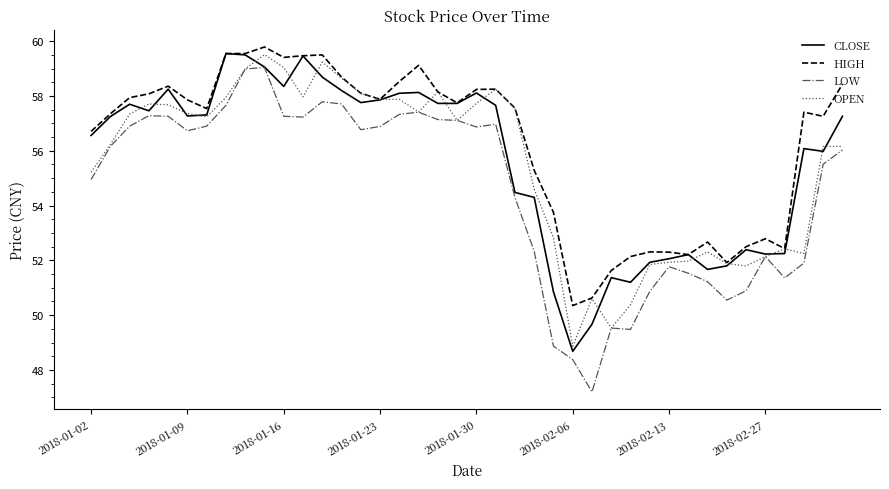

True or false: LOW and HIGH intersect in this chart.

False